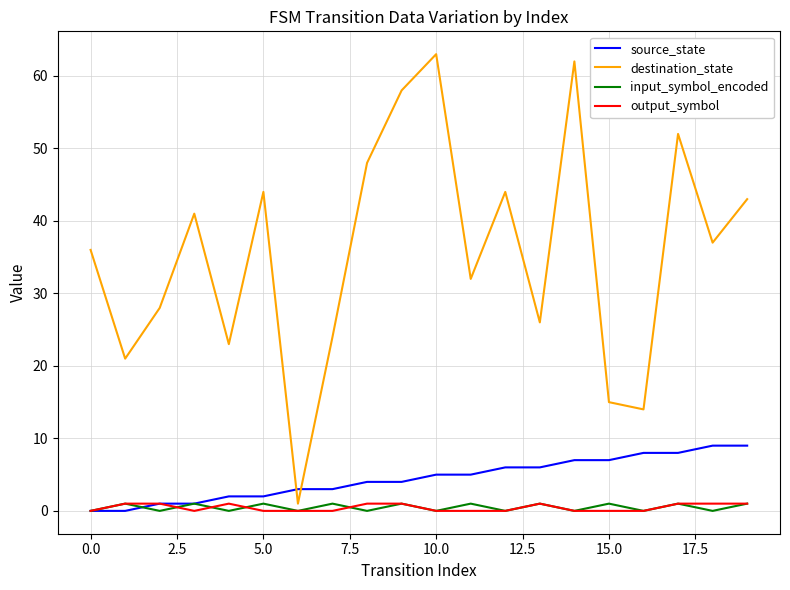

Which series has the largest range (max minus min)?

destination_state